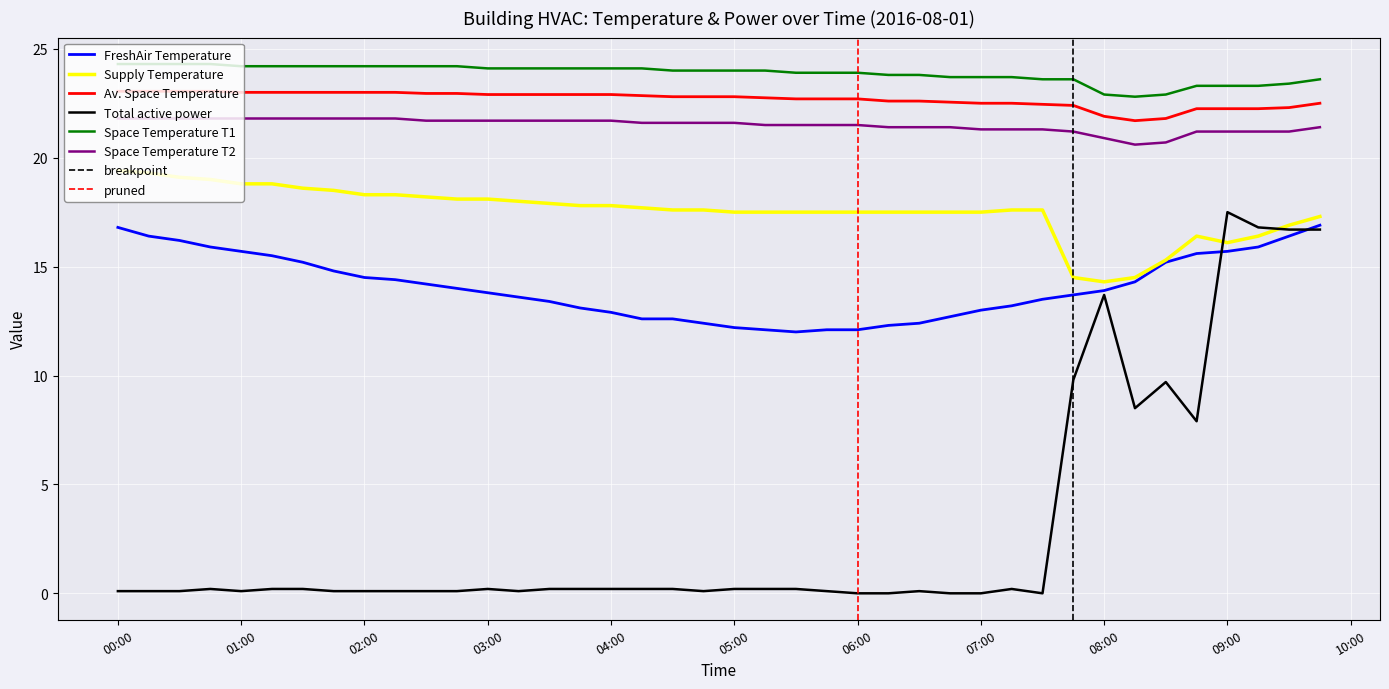

True or false: Total active power and Av. Space Temperature intersect in this chart.

False